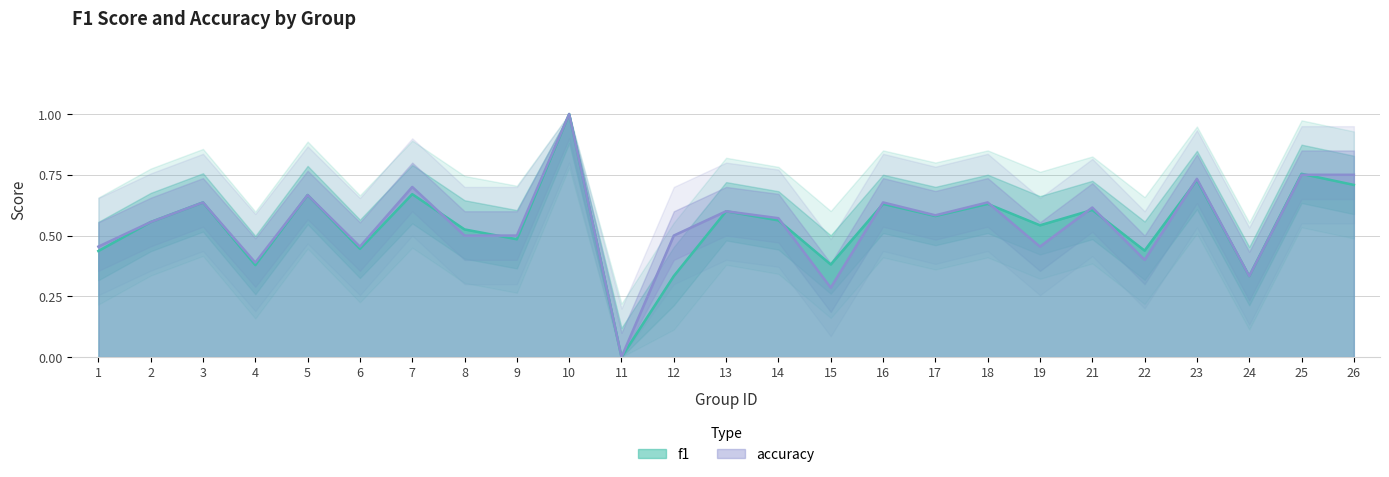

What is the value of the f1 point at the 10th from the left?

1.0